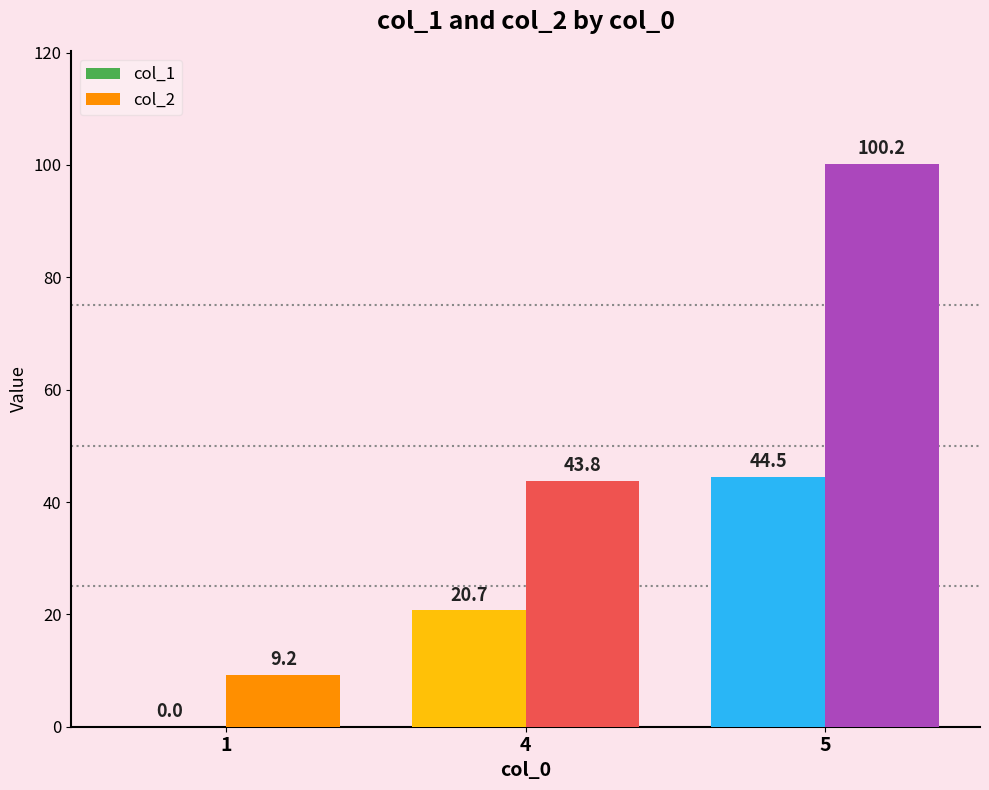

At which category is the sum across all series the highest?

5